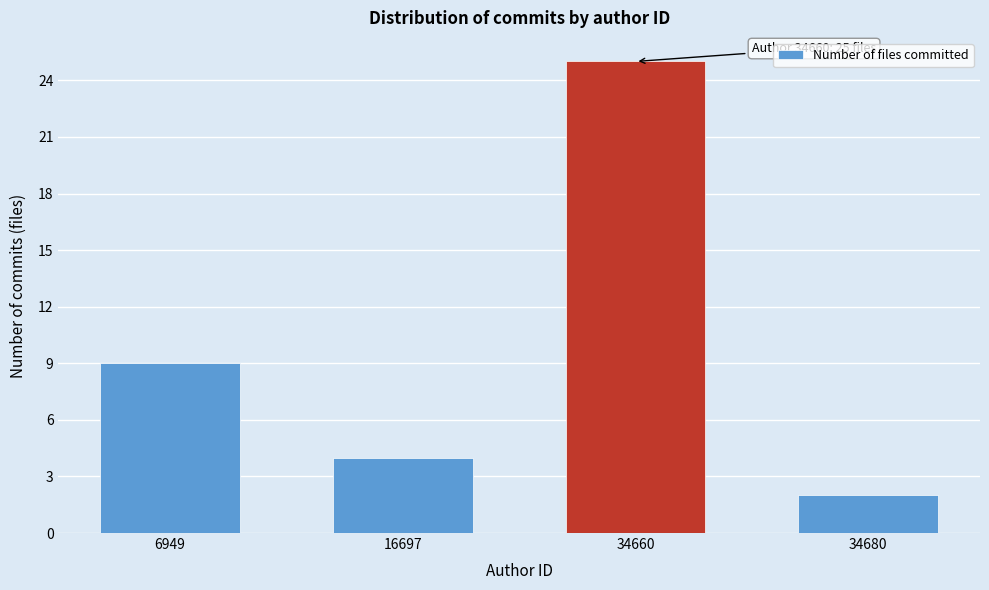

Reading left to right, transcribe all the data shown in this chart.

9	4	25	2